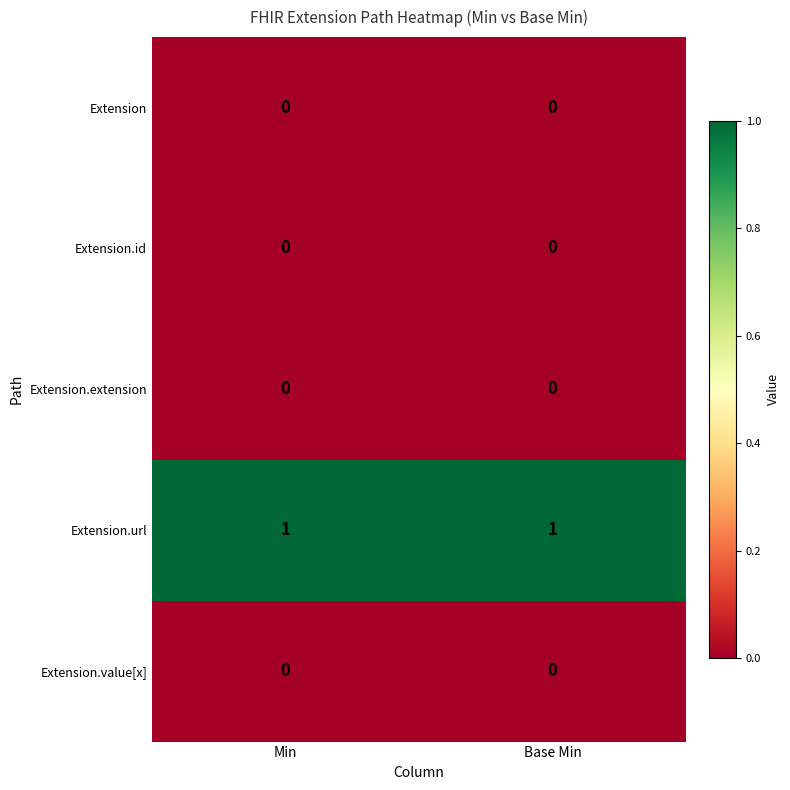

Is it true that Extension equals 0 at Min?

True